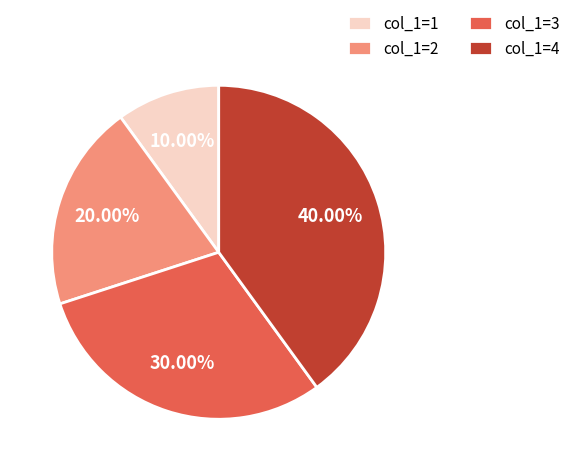

Approximately how many times larger is the value at col_1=1 compared to col_1=3?

0.3